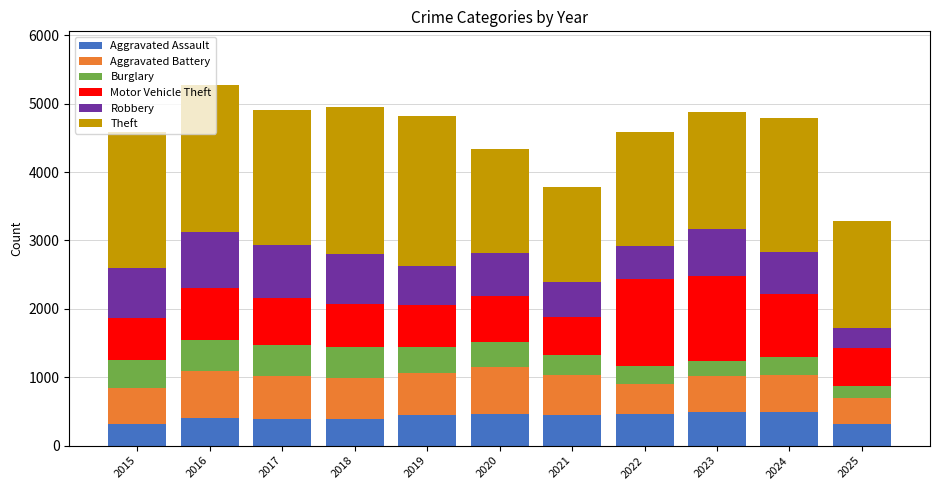

What is the highest value of the Aggravated Assault series?

492